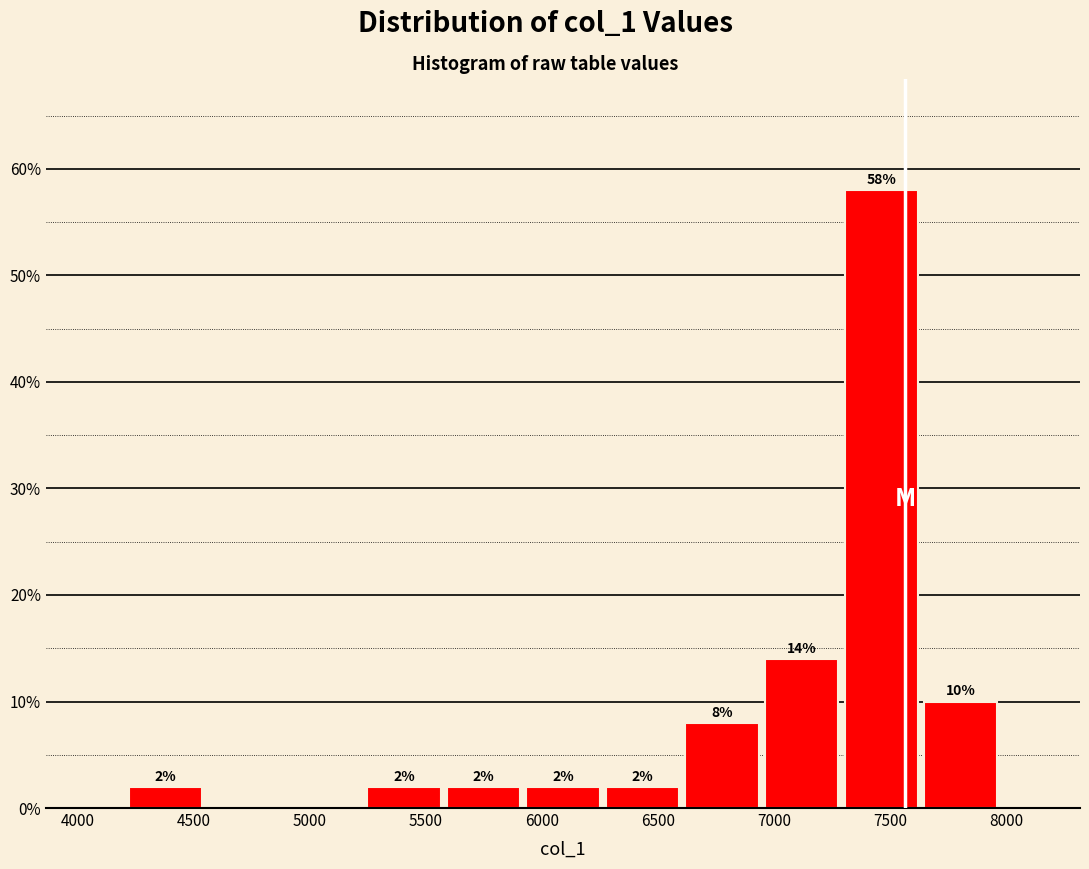

Which range on the x-axis has the tallest bar?

7300 to 7650